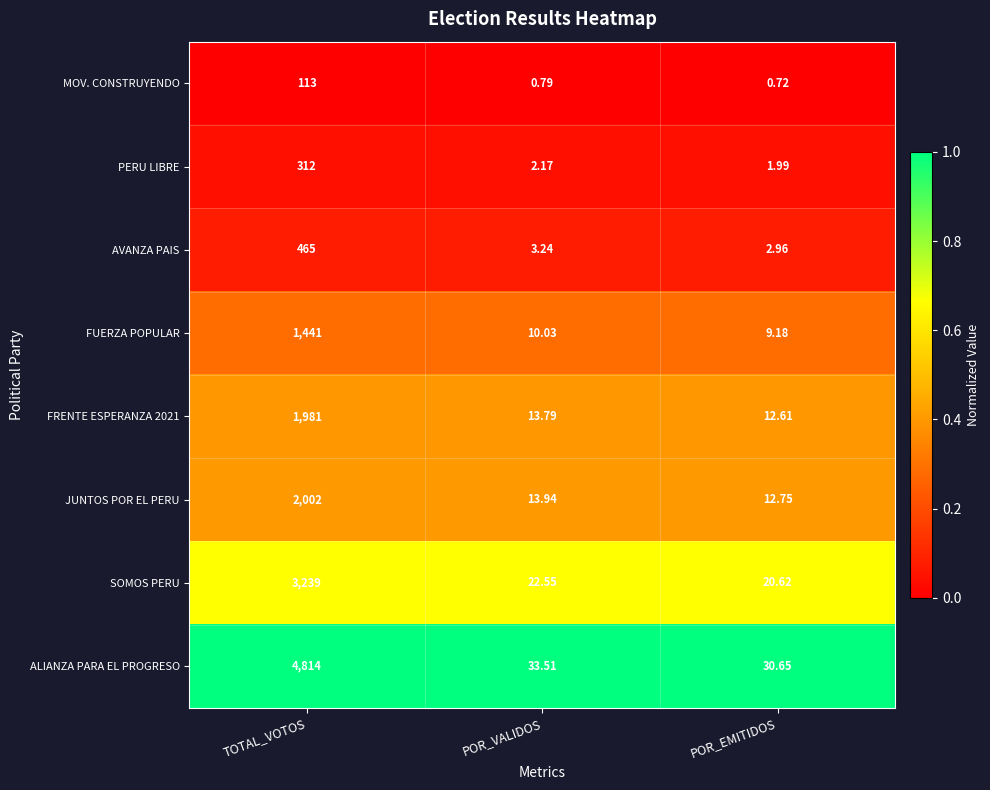

Rank the categories by JUNTOS POR EL PERU value from lowest to highest.

POR_EMITIDOS, POR_VALIDOS, TOTAL_VOTOS